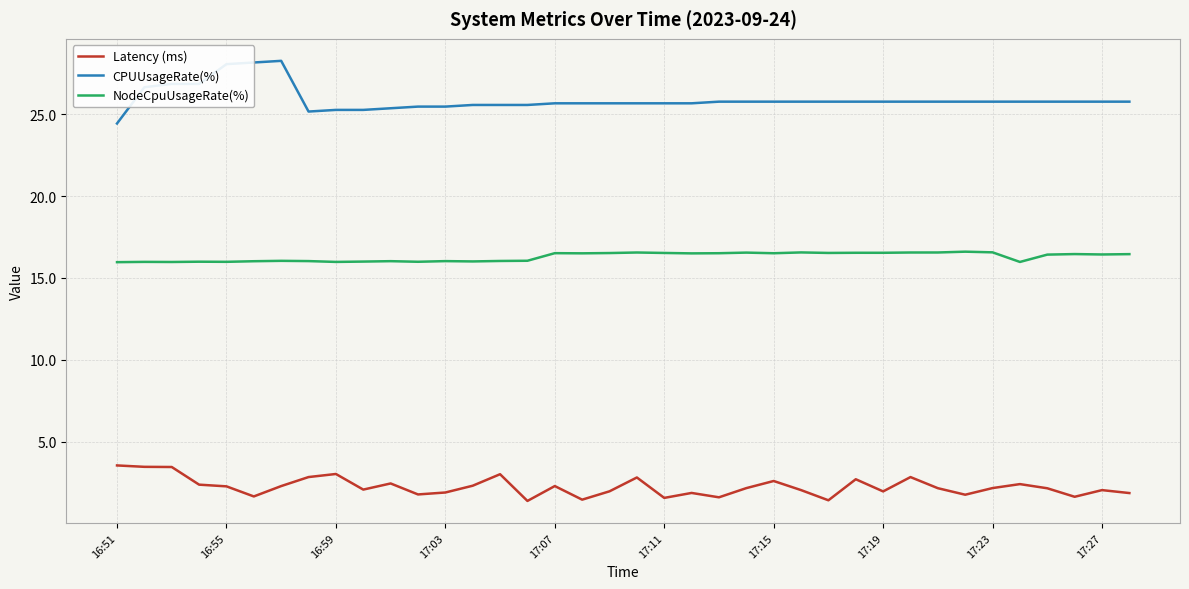

What is the difference between the maximum and minimum values in the NodeCpuUsageRate(%) series?

0.6